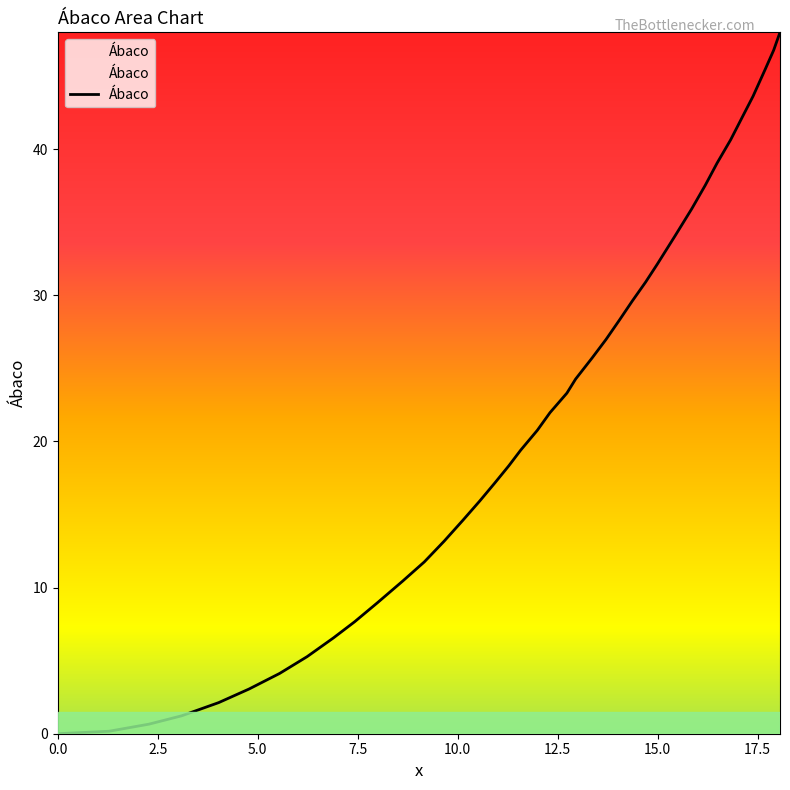

What is the greatest value displayed?

48.0